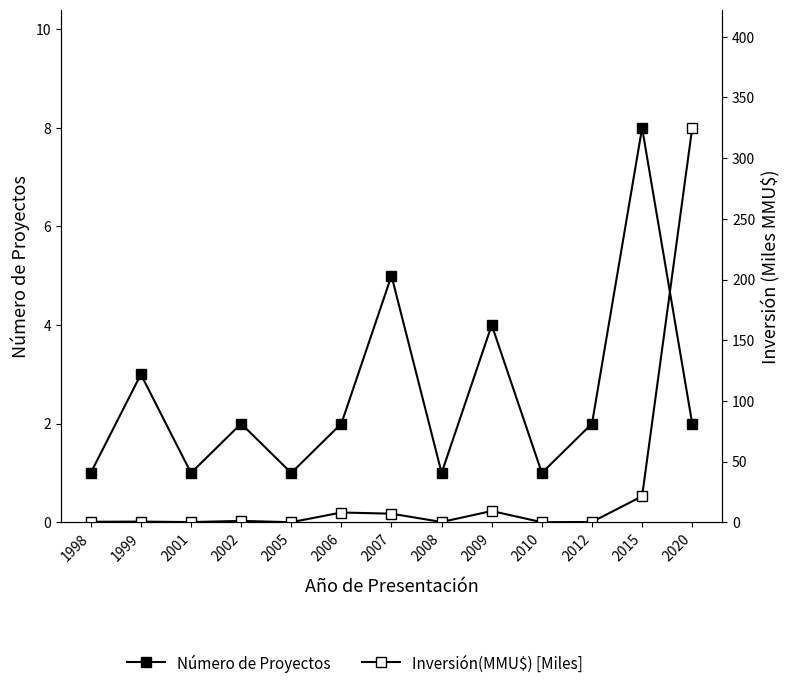

Which series ends up on top after the final intersection of Inversión(MMU$) [Miles] and Número de Proyectos?

Inversión(MMU$) [Miles]